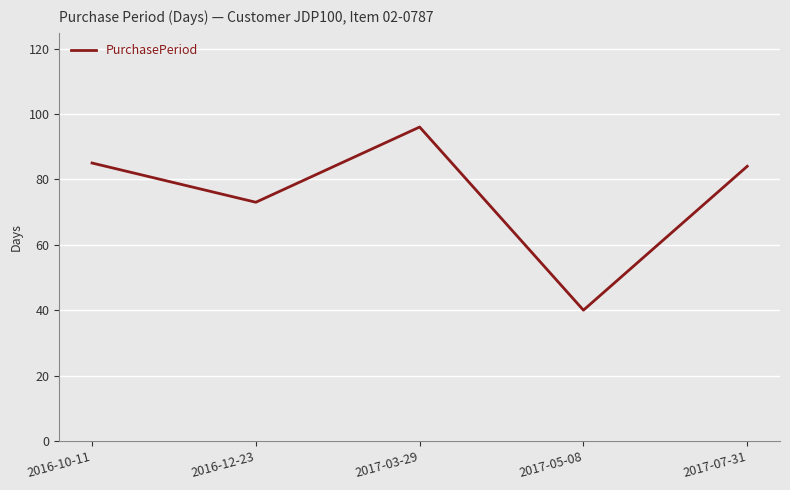

At which category does the data reach its first local peak?

2017-03-29